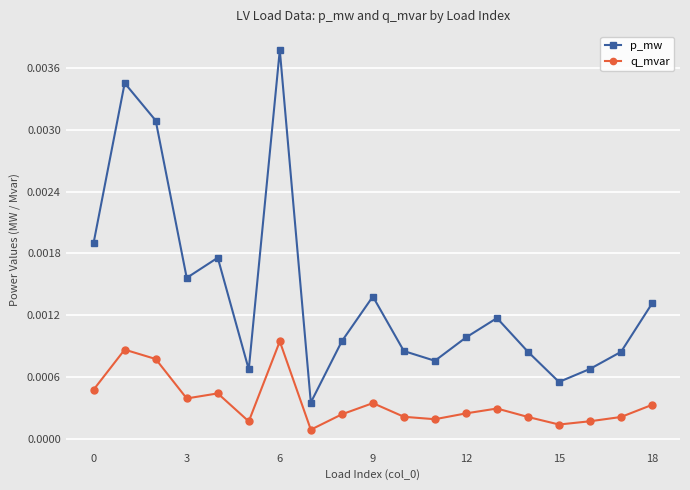

How many p_mw values are between 0 and 1?

19